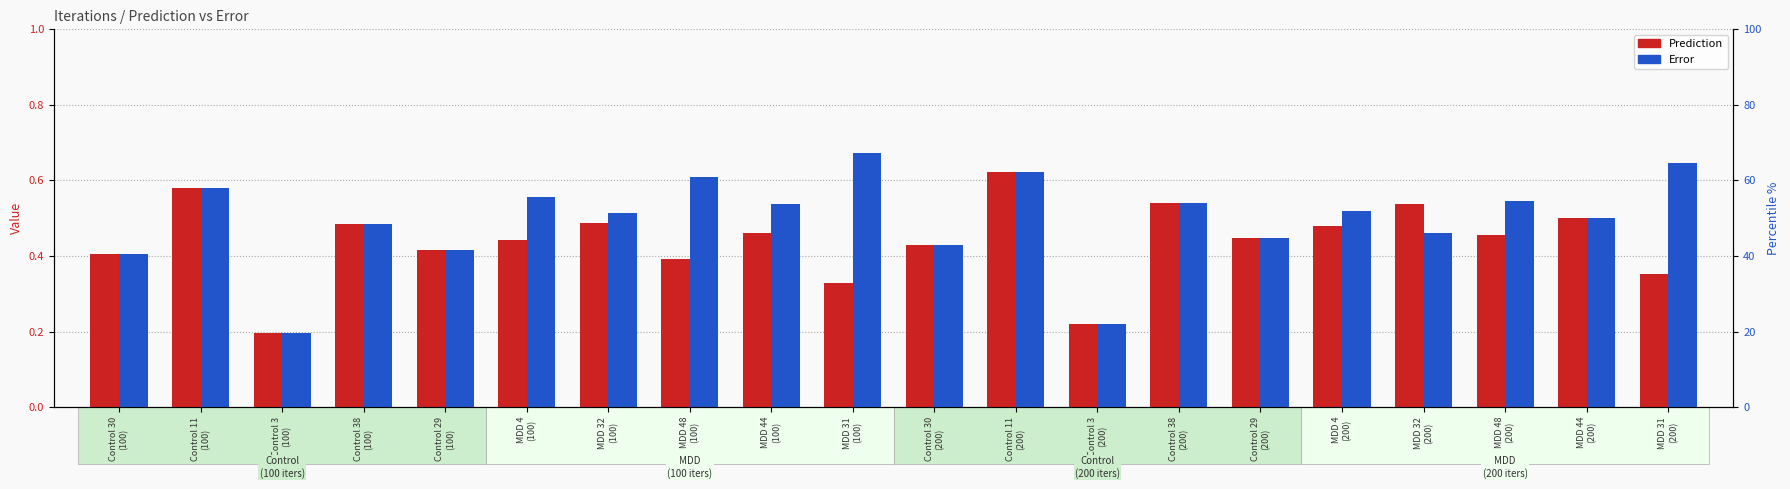

What is the difference between the maximum and minimum values in the Error series?

0.5